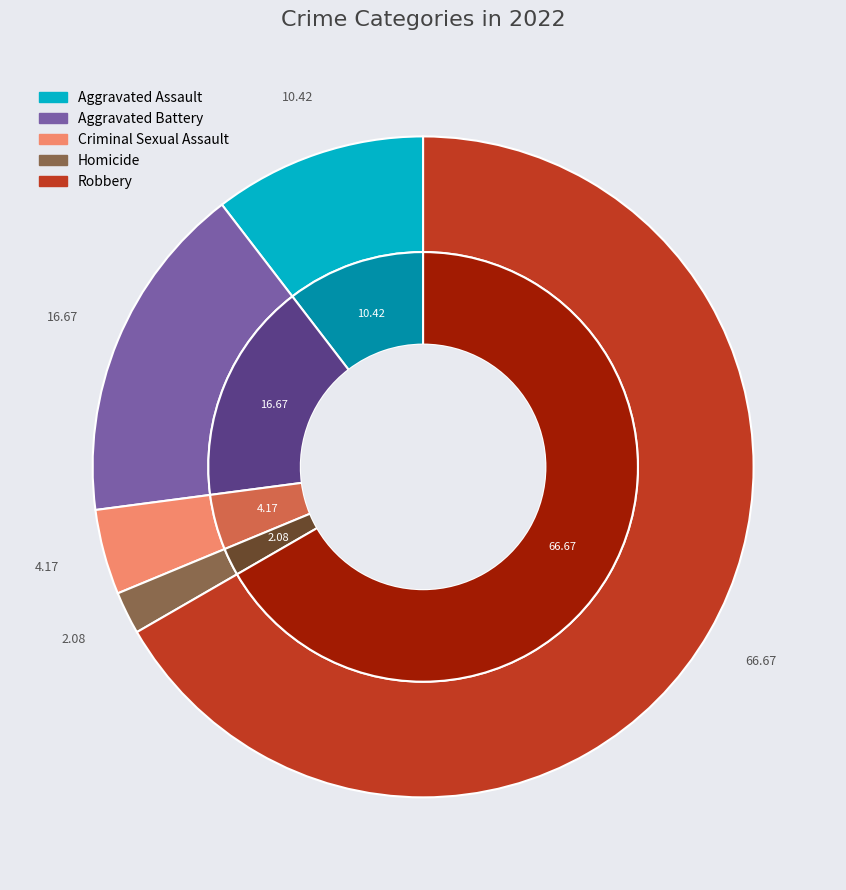

Which slice is the largest?

Robbery